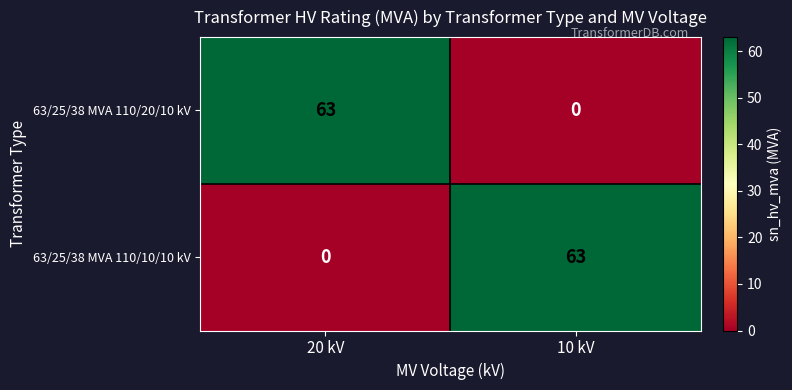

What is the greatest value displayed?

63